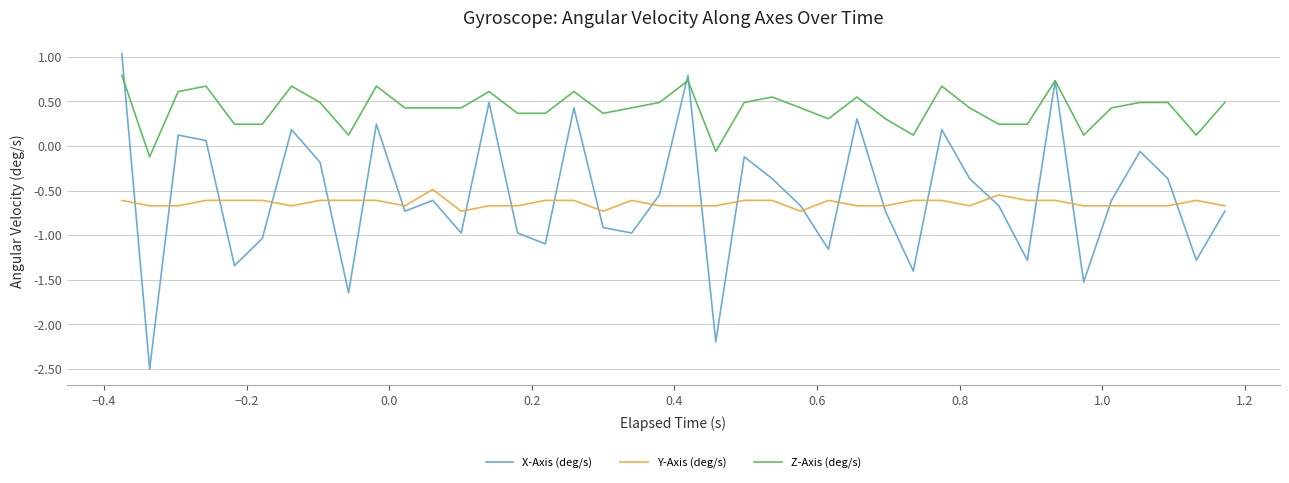

Which series has the largest total across all categories?

Z-Axis (deg/s)